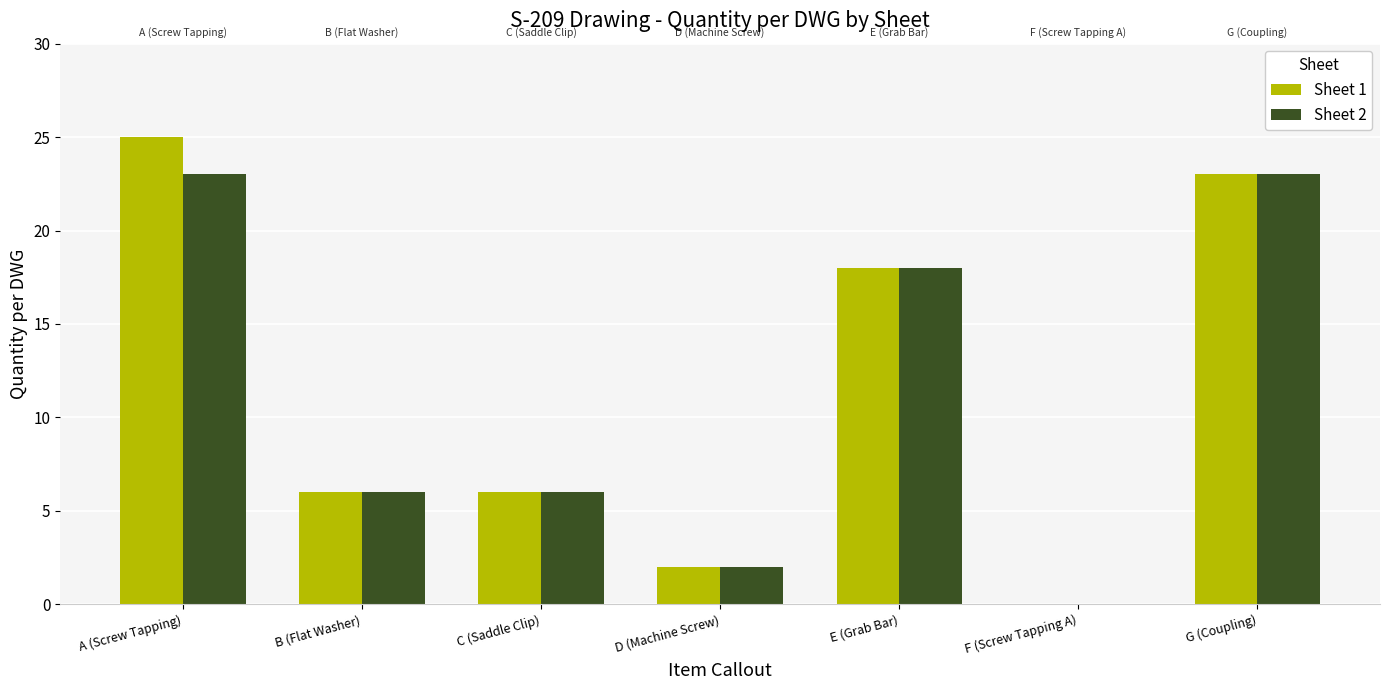

What is the total value across all series at E (Grab Bar)?

36